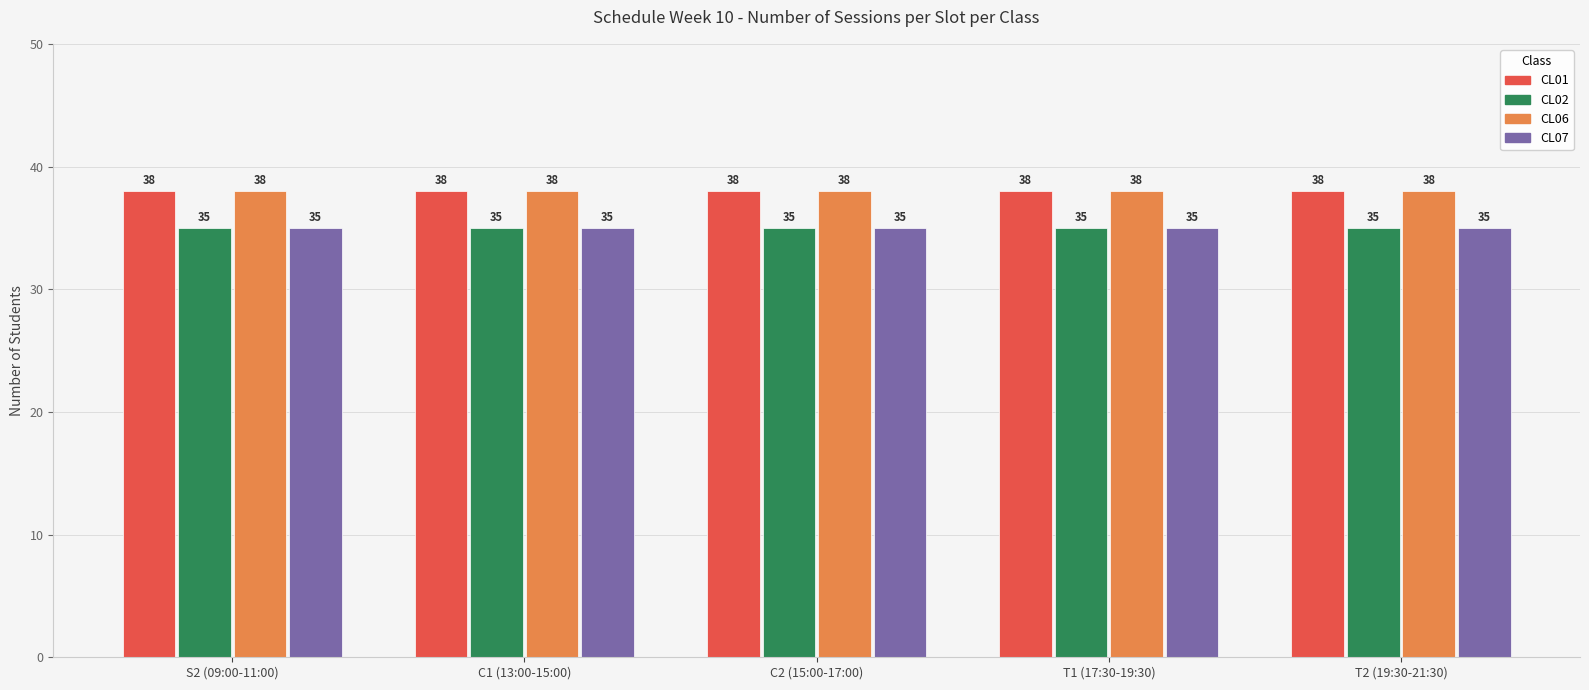

What is the total value across all series at T2 (19:30-21:30)?

146